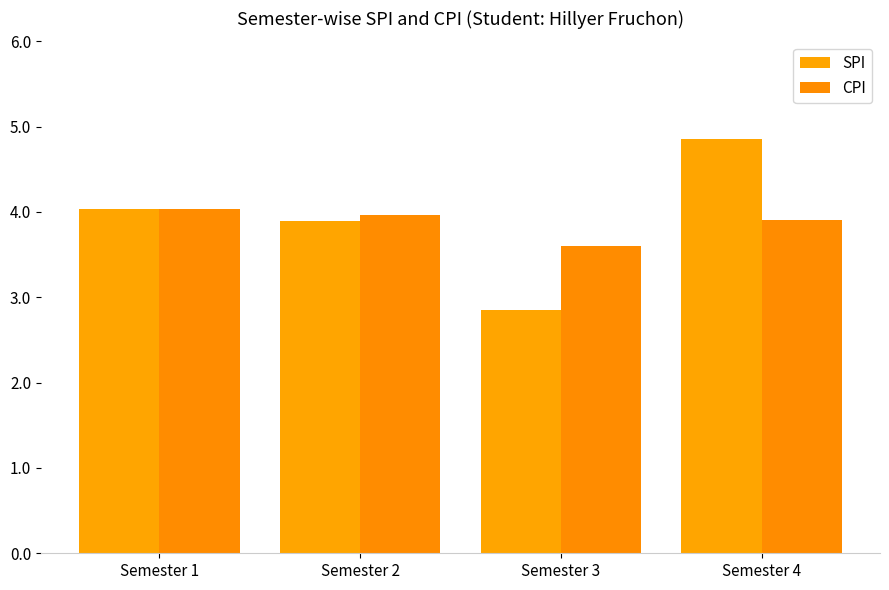

Reading right to left, transcribe all the data shown in this chart.

SPI: 4.8	2.9	3.9	4.0
CPI: 3.9	3.6	4.0	4.0